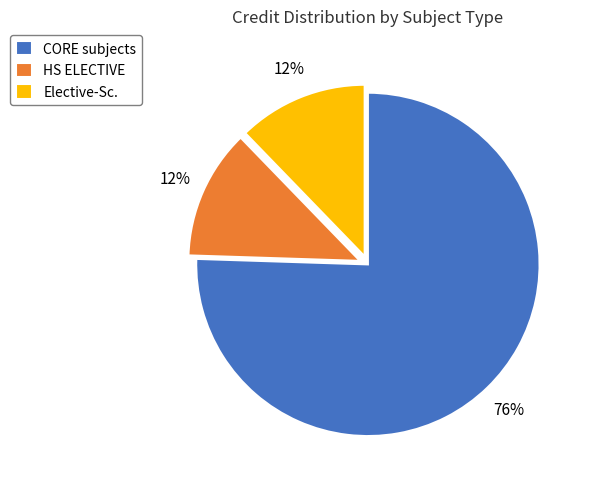

Which slice is the largest?

CORE subjects